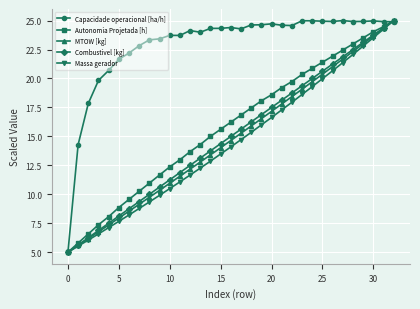

Does the chart have visible grid lines?

Yes